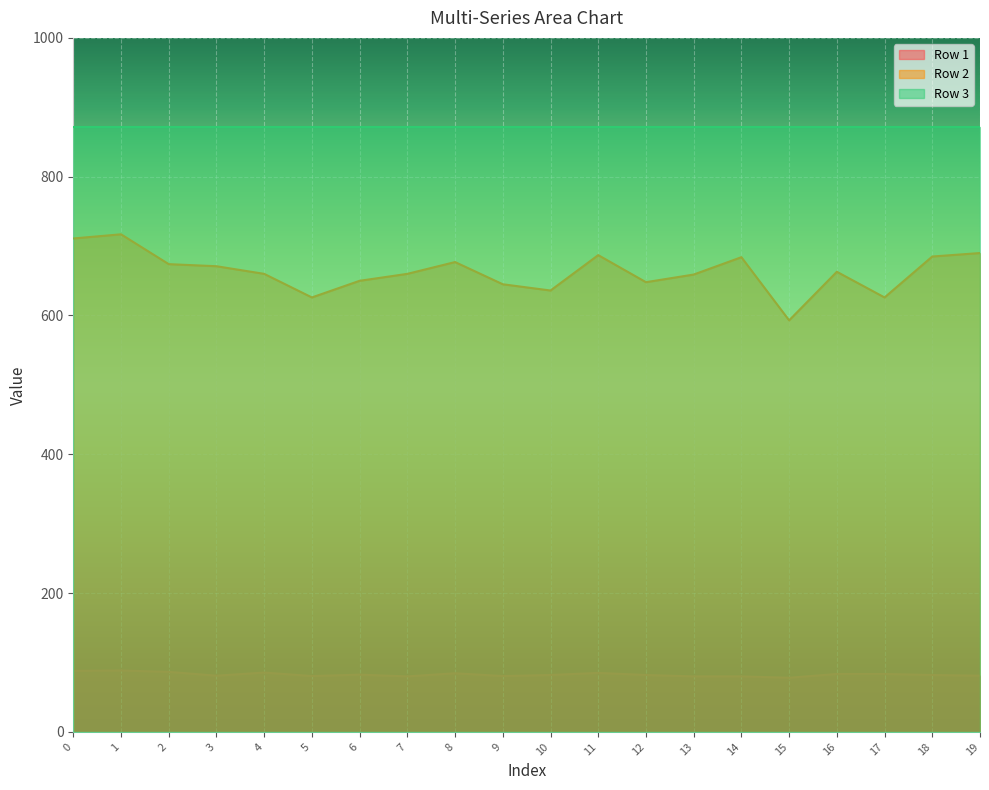

True or false: Row 2 and Row 1 intersect in this chart.

False